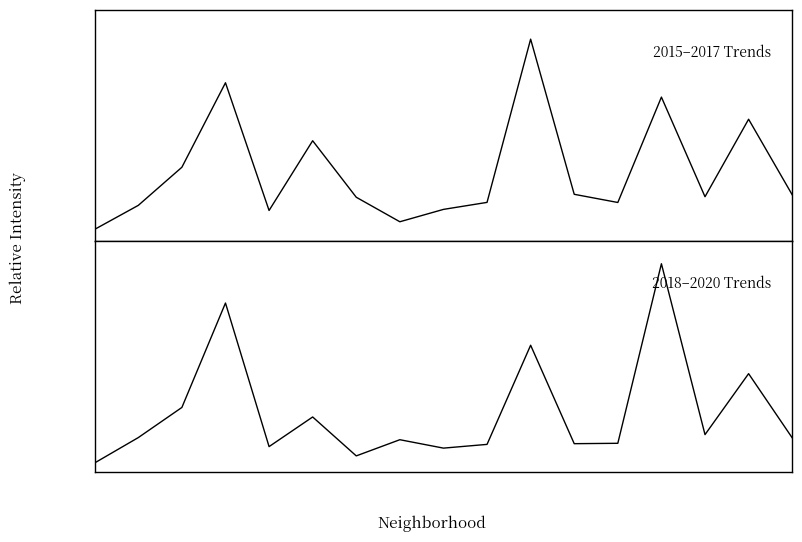

What is the difference between the highest and lowest values at 2?

1.5